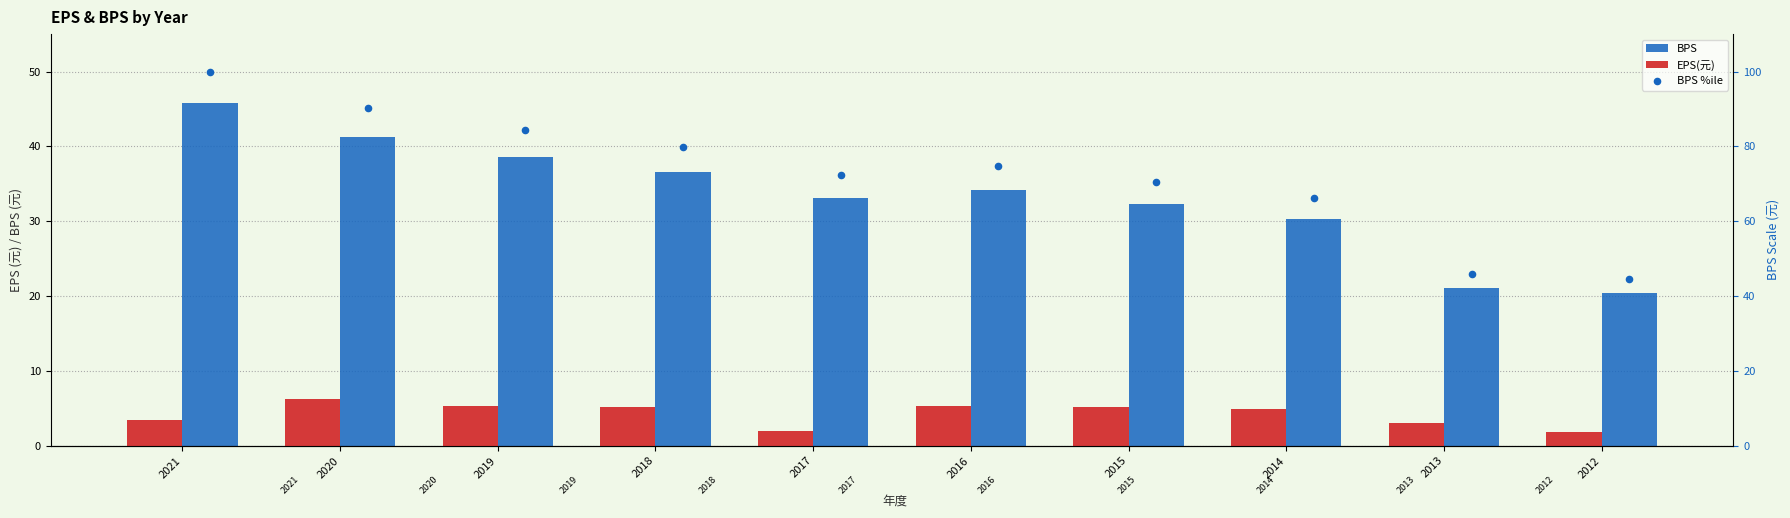

Which series reaches the maximum Y coordinate?

BPS %ile